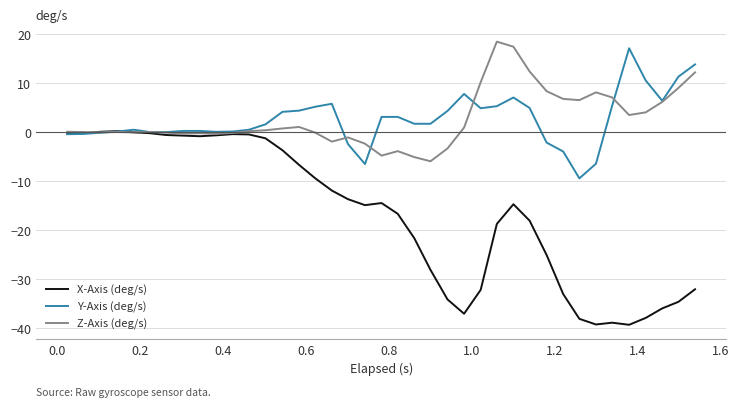

What are all the series names shown in the legend?

X-Axis (deg/s), Y-Axis (deg/s), Z-Axis (deg/s)